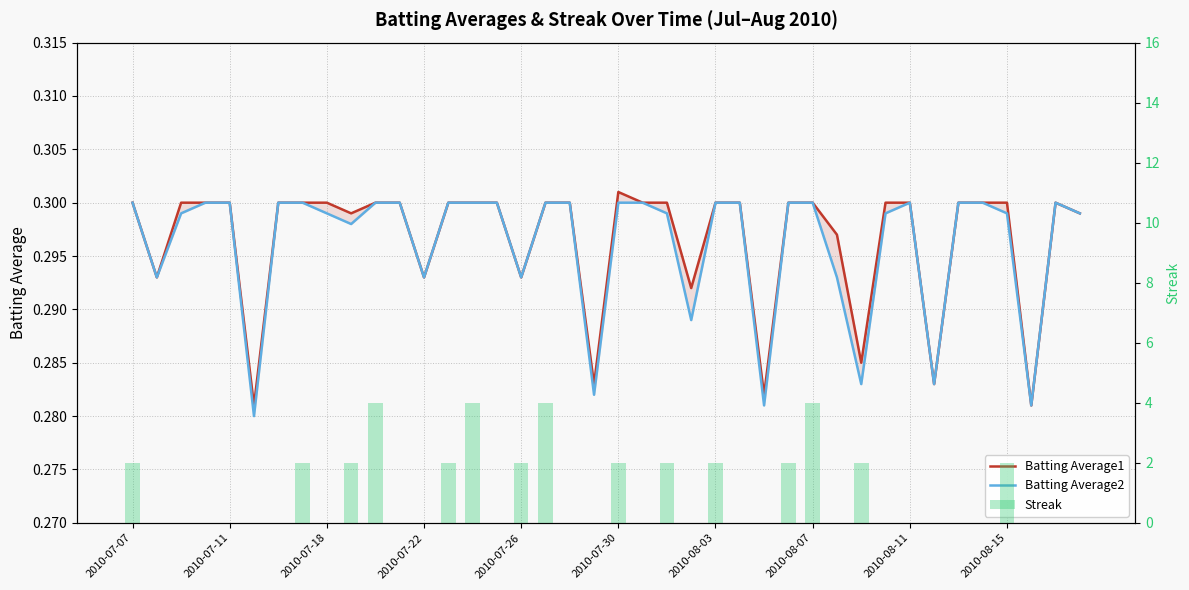

Rank the series by their maximum value, from lowest to highest.

Batting Average2, Batting Average1, Streak